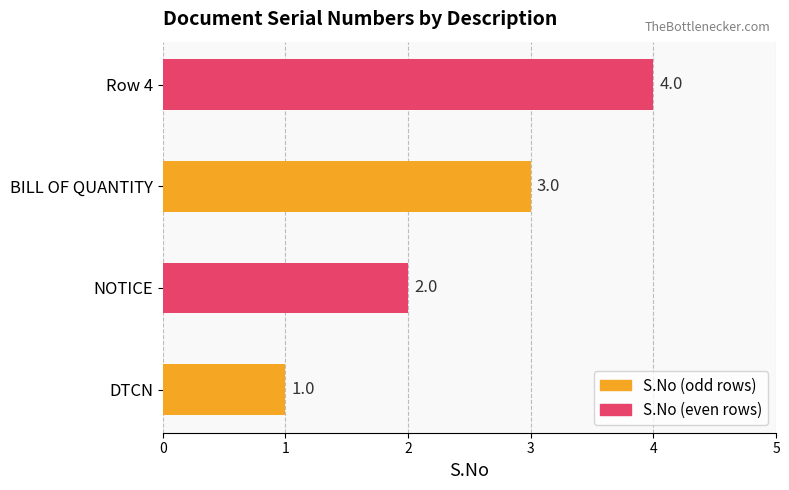

Rank the categories by value from lowest to highest.

DTCN, NOTICE, BILL OF QUANTITY, Row 4